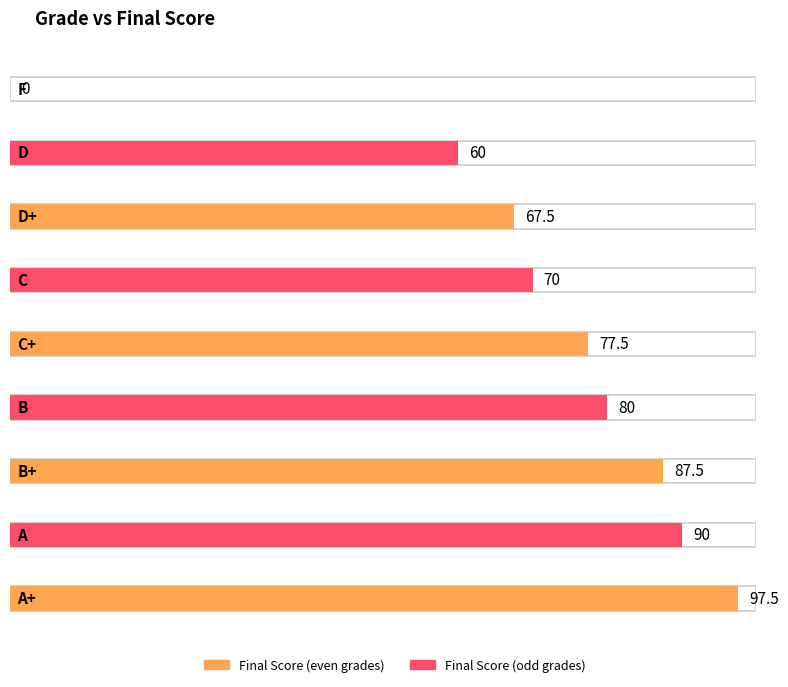

At which label is the value closest to 48?

D